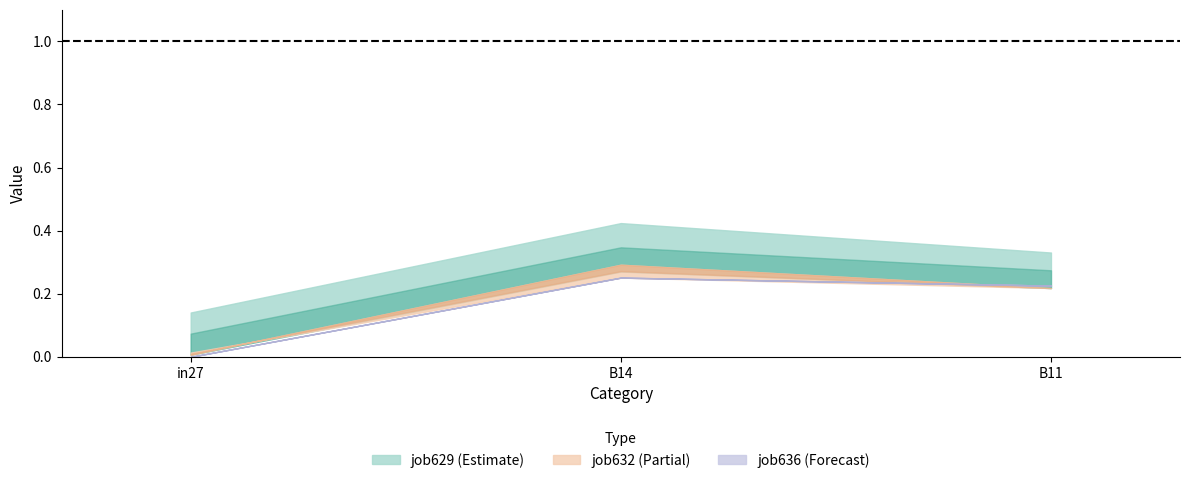

What is the maximum value shown in the chart?

0.4